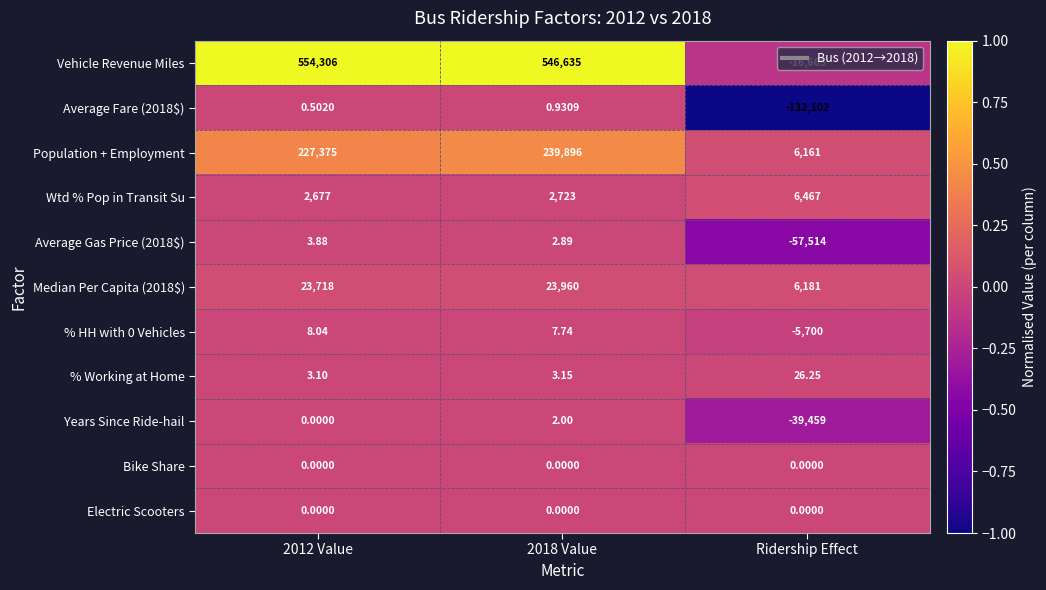

Which series has the widest spread of values?

Vehicle Revenue Miles